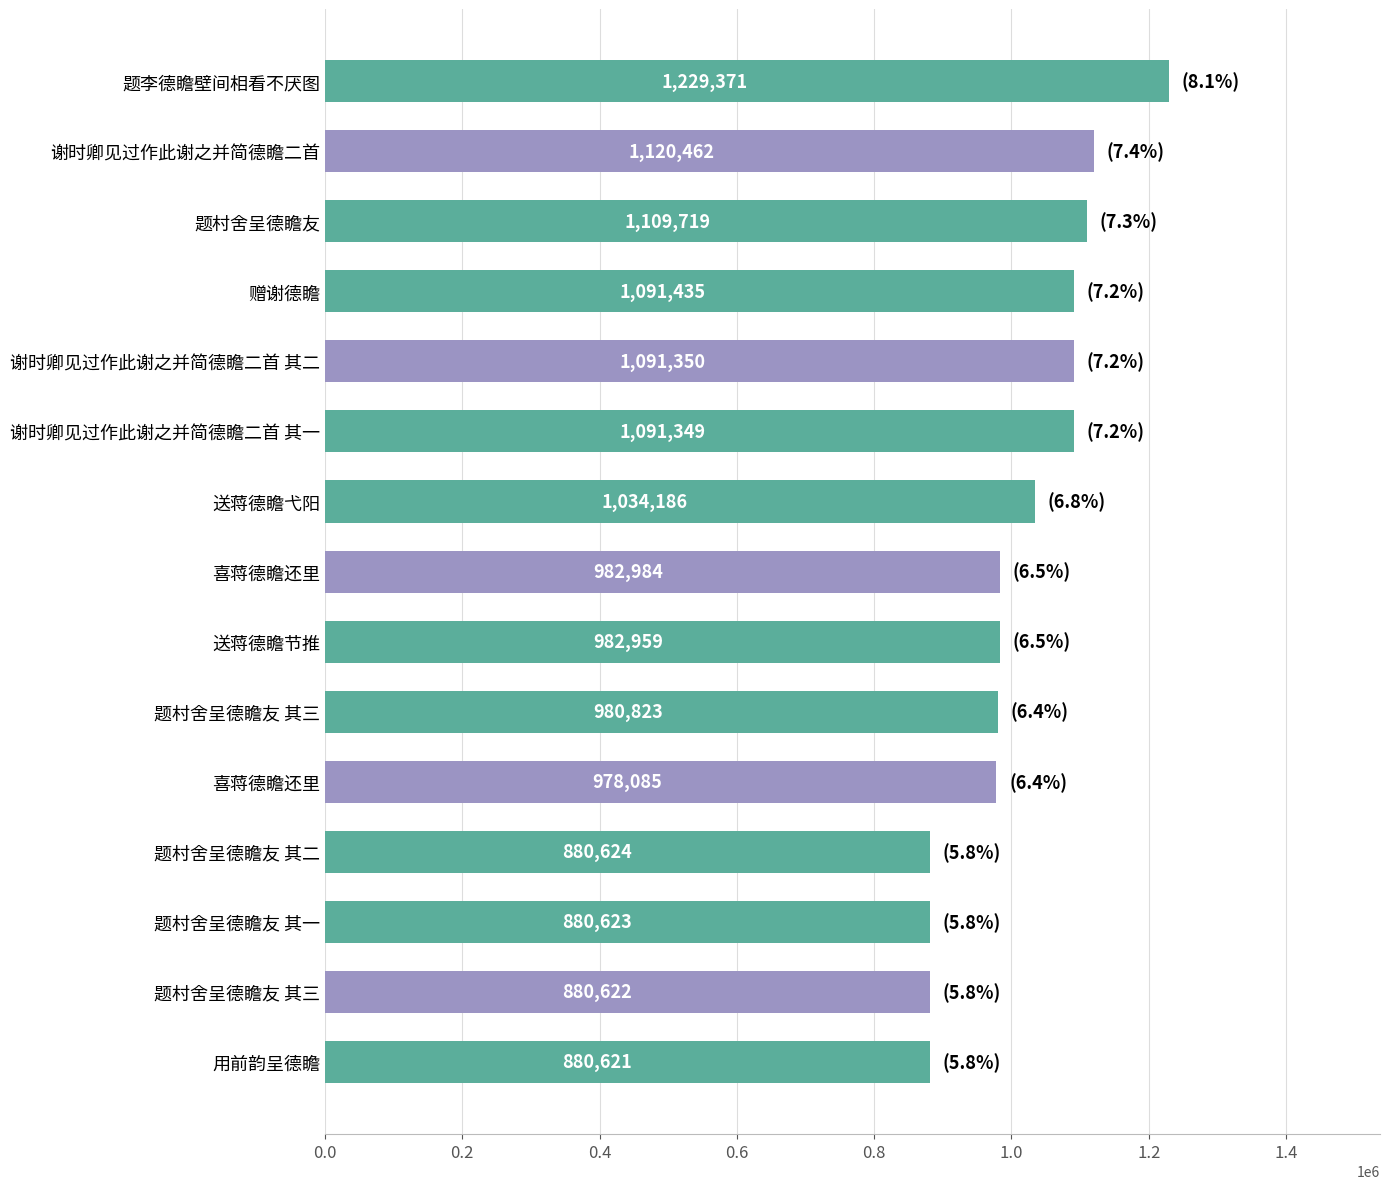

How many series are shown in this chart?

1